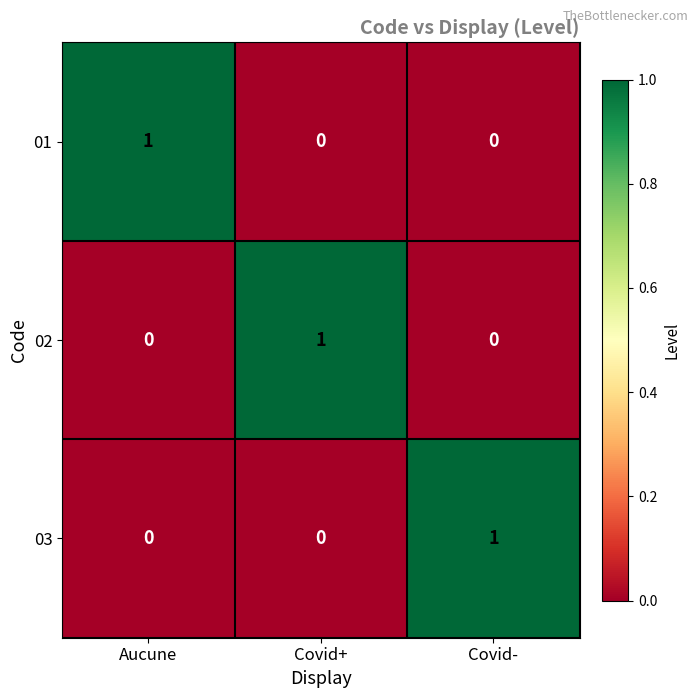

How many 01 values are between 0 and 1?

3